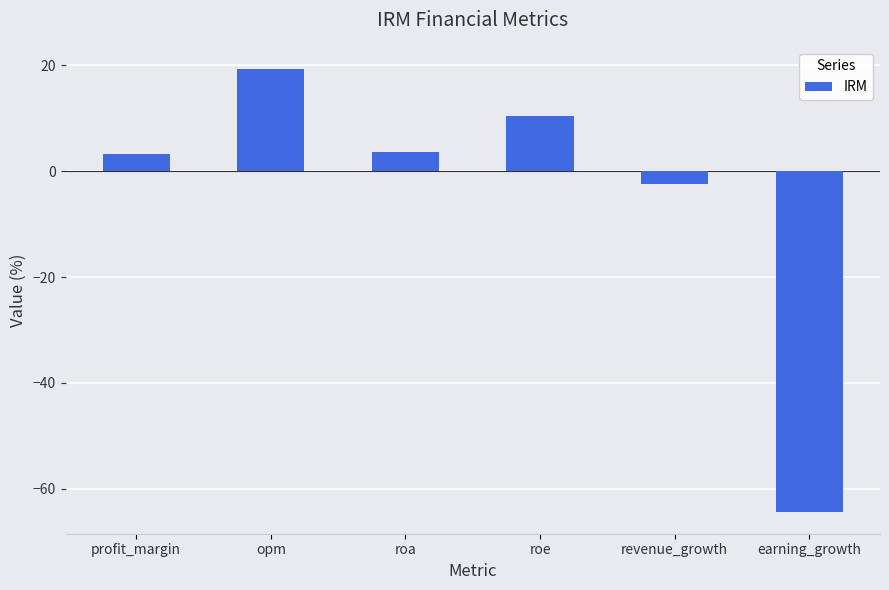

How many bars are there in total?

6